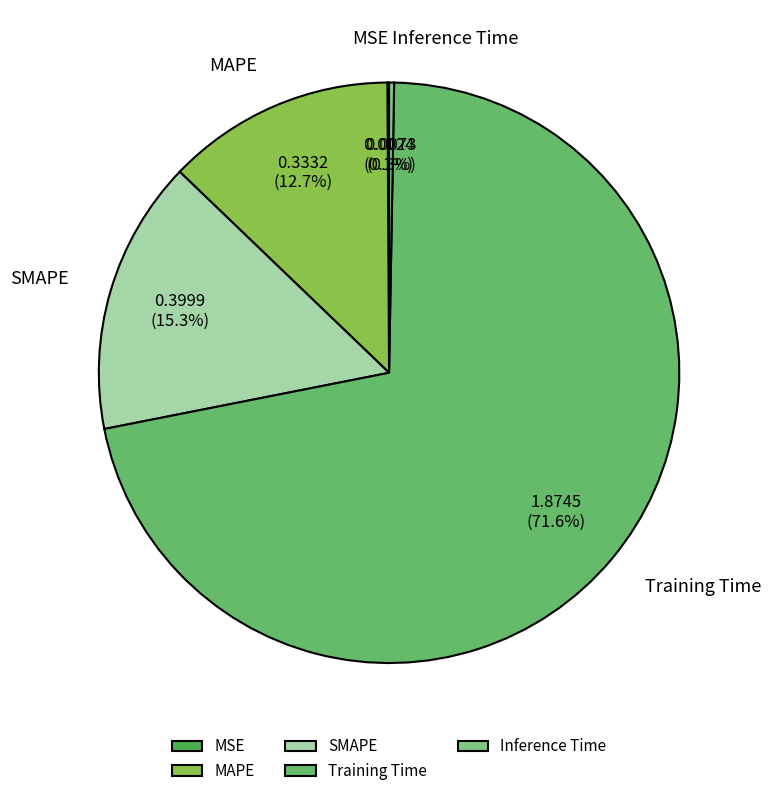

Does Training Time account for over 50% of the chart?

Yes